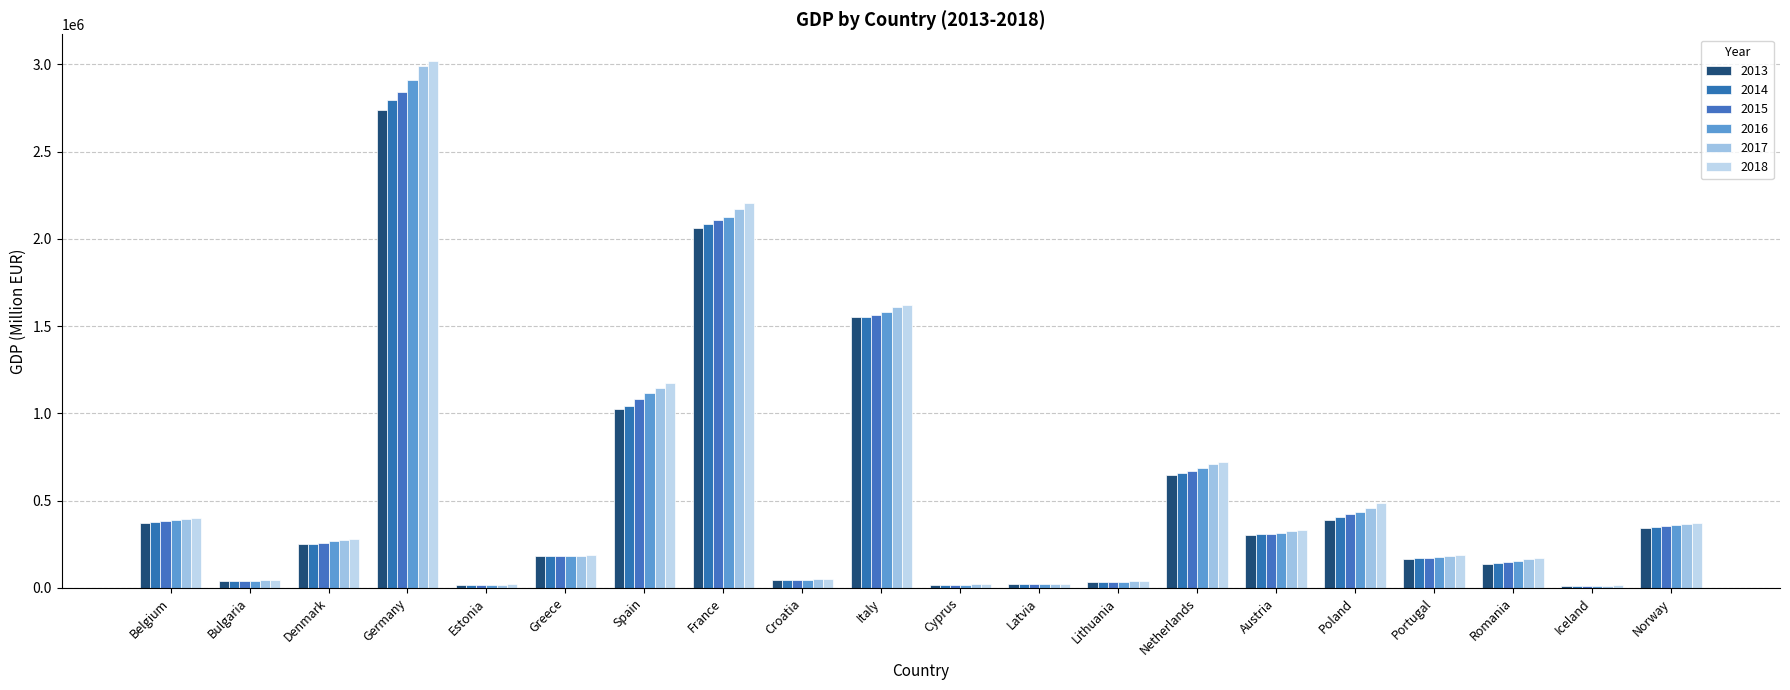

List the series in order of their peak value, highest first.

2018, 2017, 2016, 2015, 2014, 2013